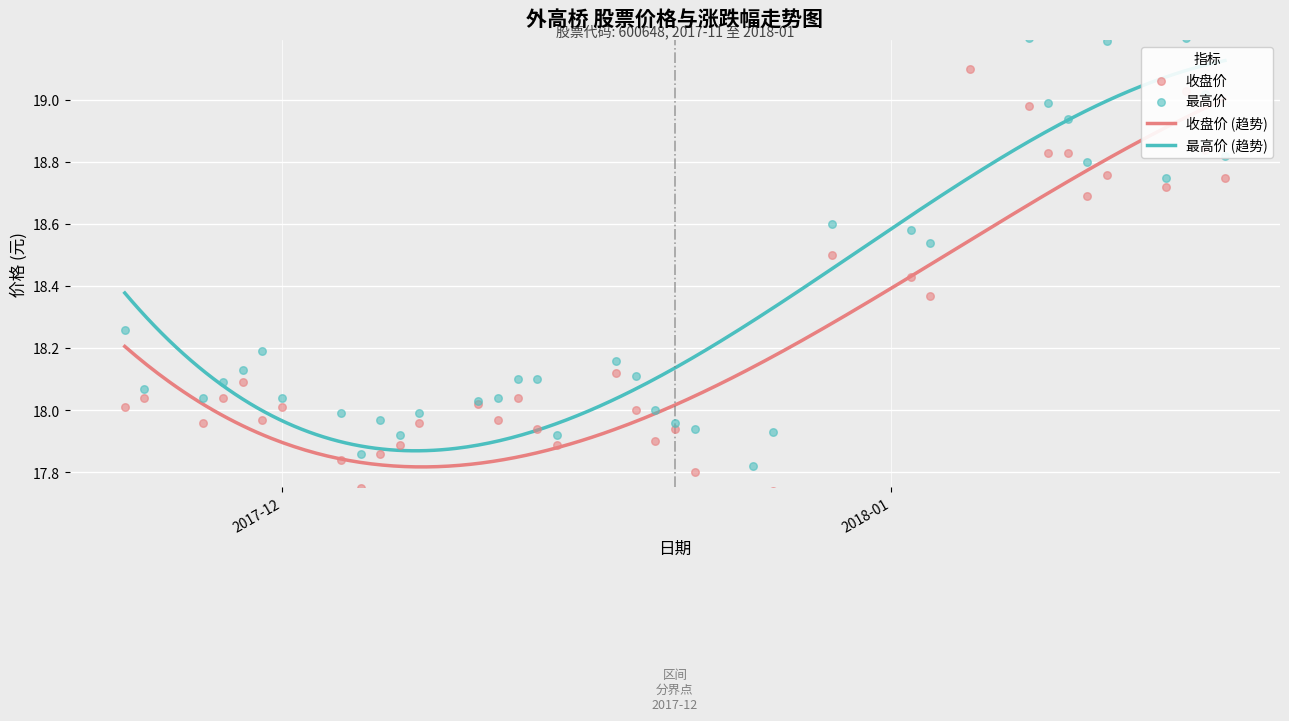

At how many categories does at least one series exceed 17?

40